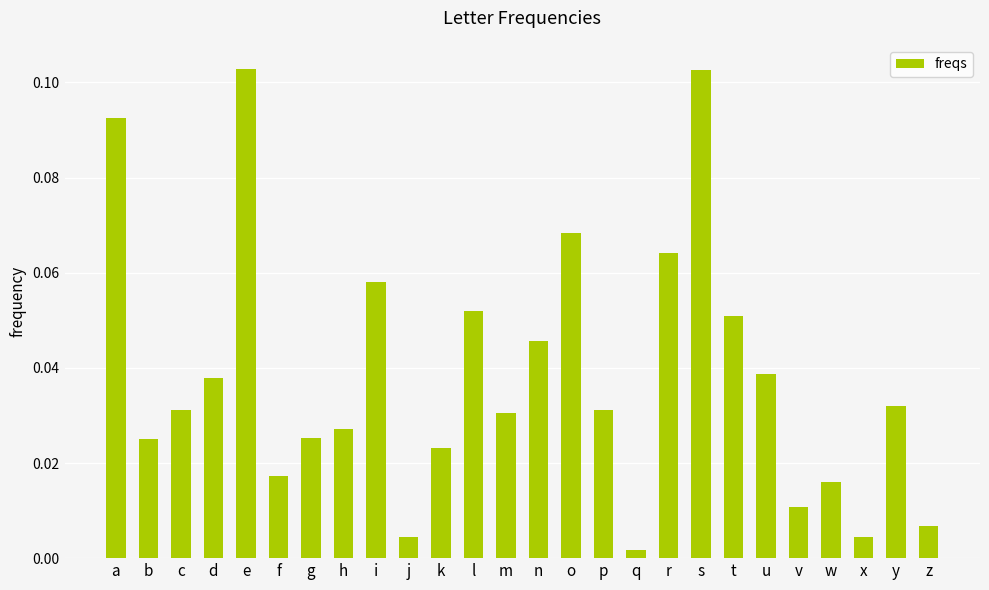

Which has a higher value, z or t?

t